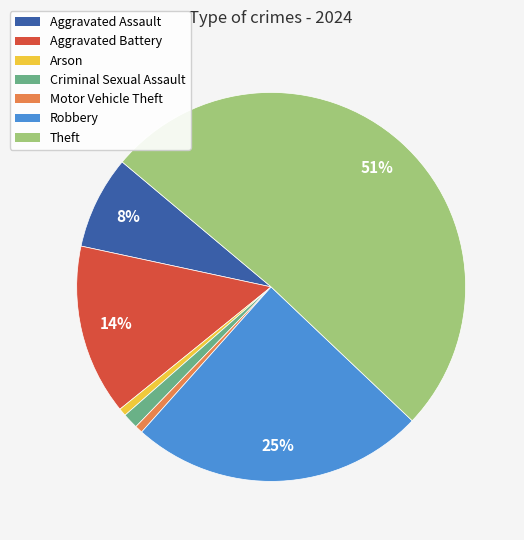

To the nearest percent, what is the difference between the largest and smallest slice percentages?

50%